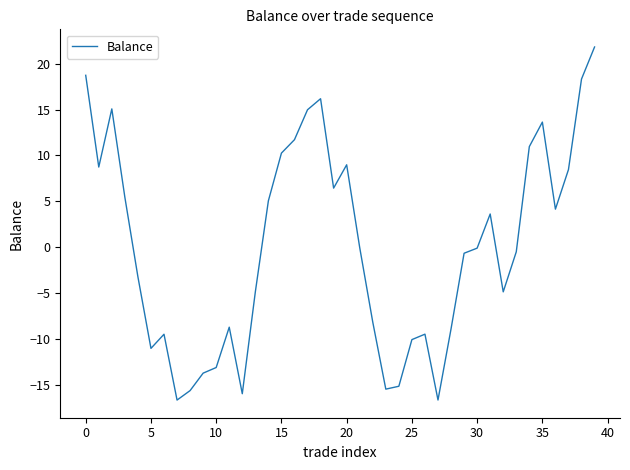

What is the difference between the maximum and minimum values?

38.5